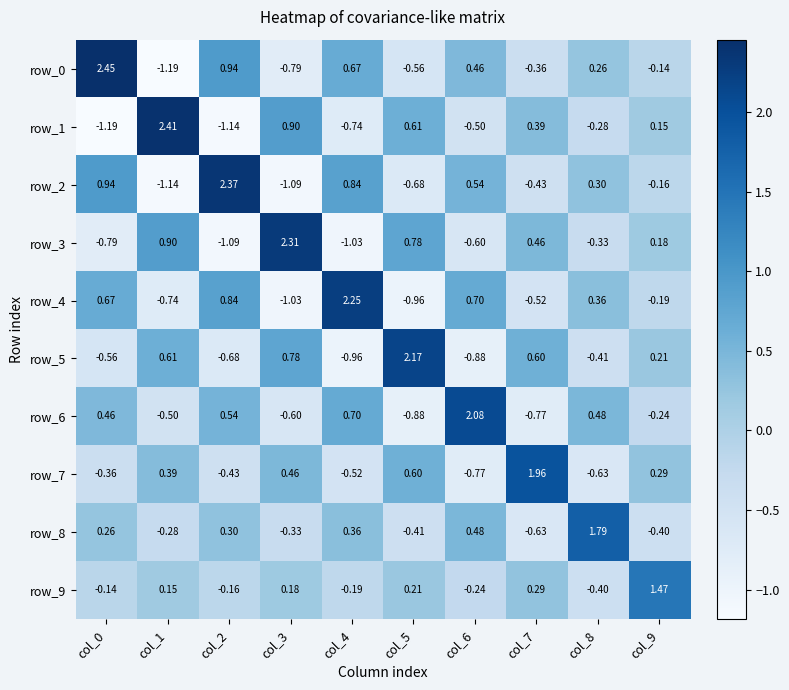

Is it true that row_1 equals 0.6 at col_5?

True